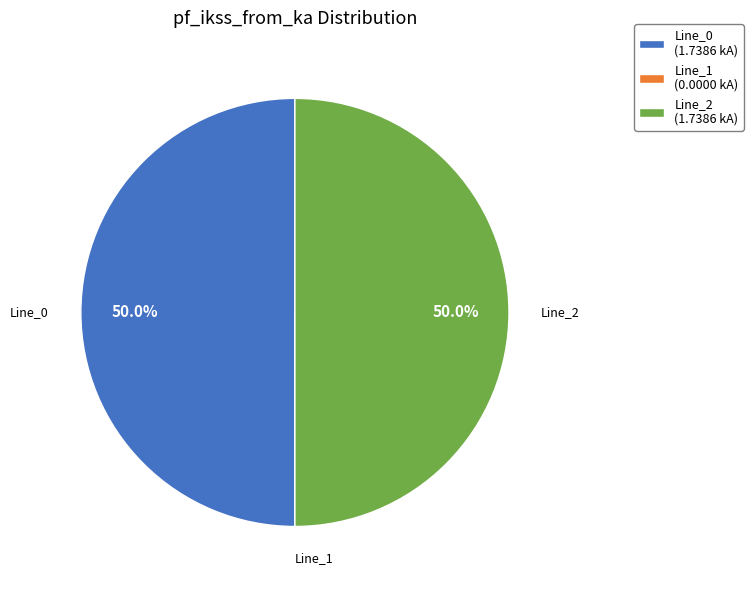

Approximately how many times larger is the value at Line_0 (1.7386 kA) compared to Line_2 (1.7386 kA)?

1.0